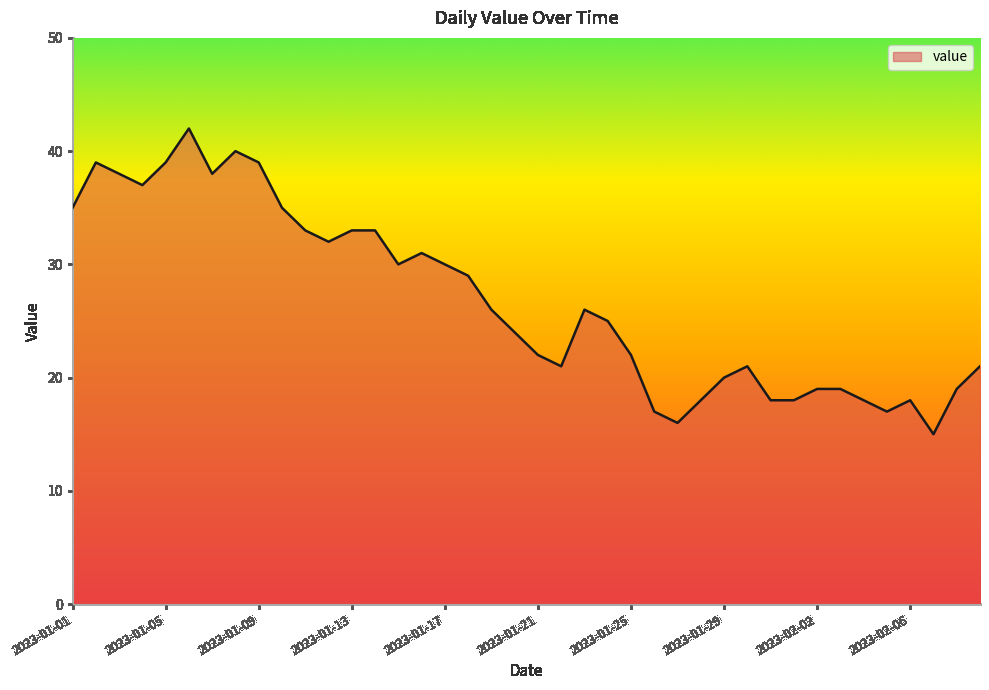

What is the greatest value displayed?

42